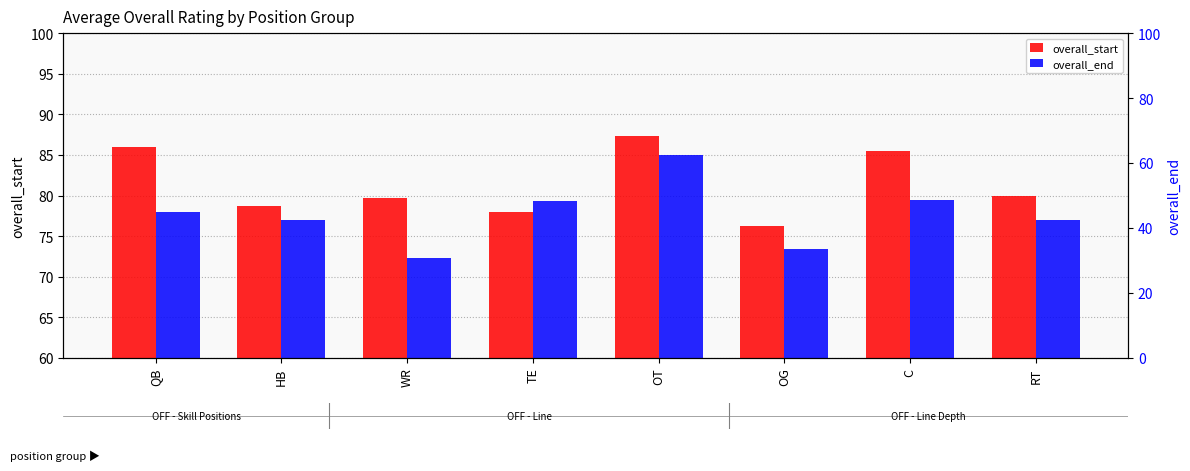

True or false: overall_end has a value of 79.5 at C.

True